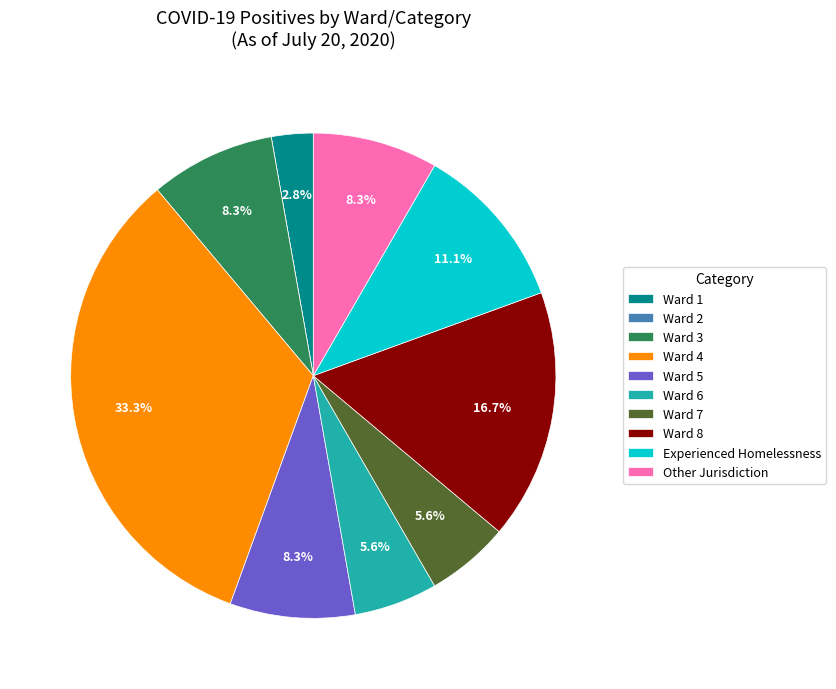

Does Ward 7 represent more than half of the total?

No